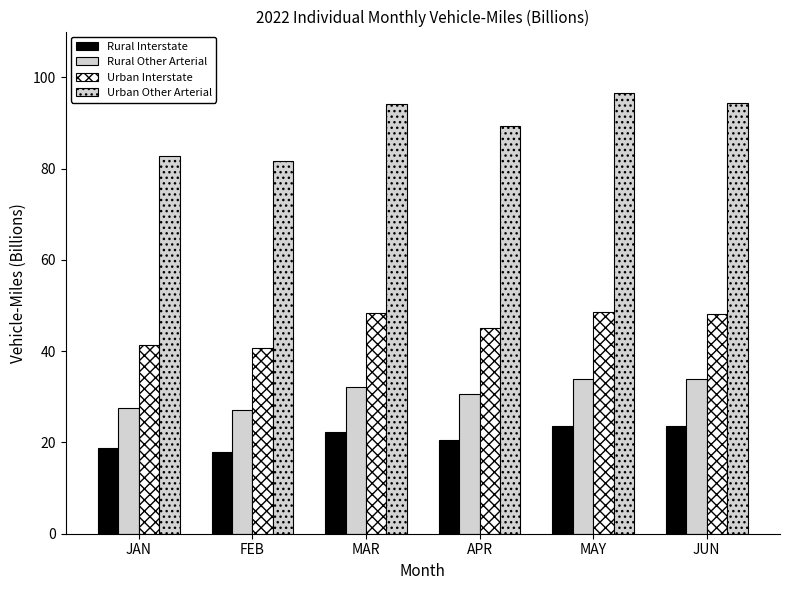

How many categories are shown in the chart?

6